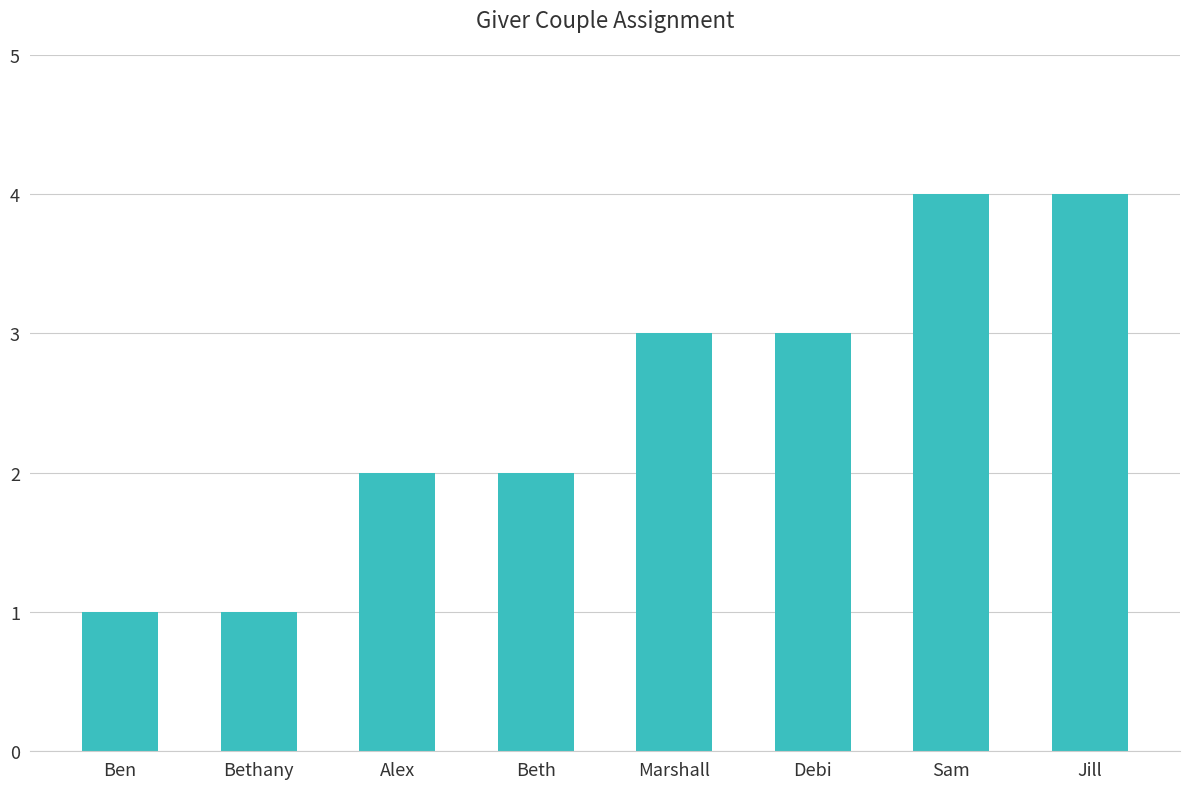

Reading left to right, what are all the values shown in this chart?

1	1	2	2	3	3	4	4